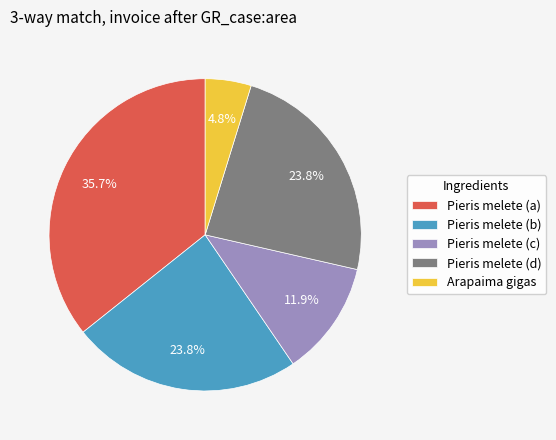

Count the number of slices in the pie.

5